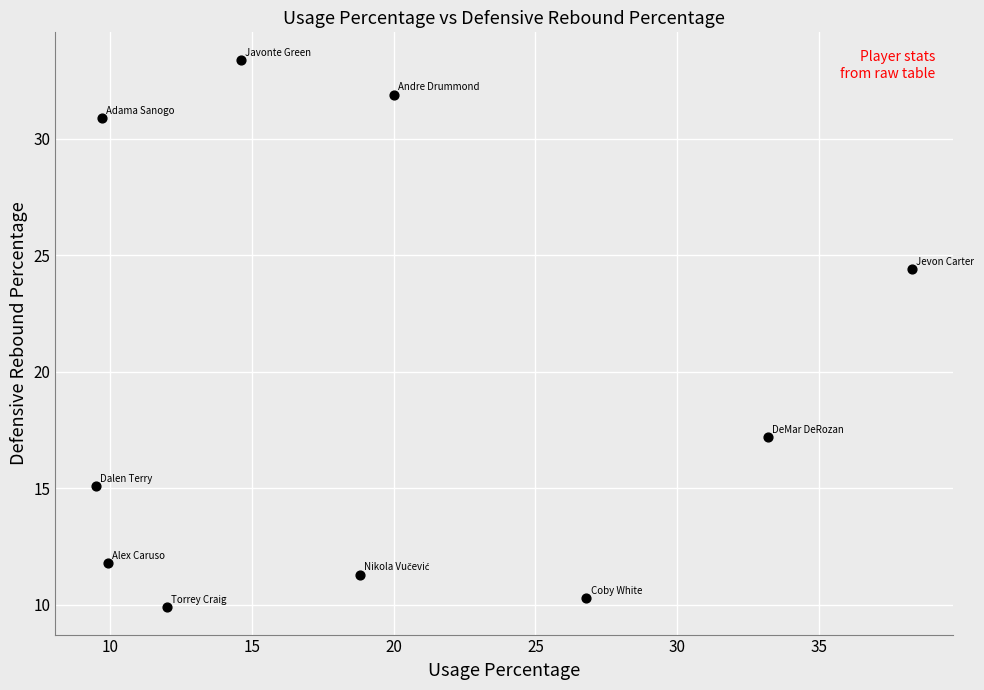

What Y value in the scatter plot is closest to 21?

24.4